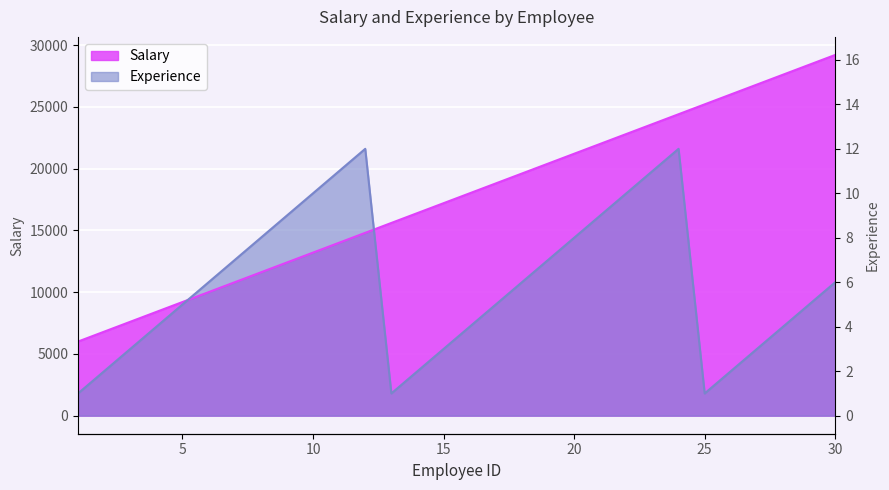

True or false: Salary and Experience intersect in this chart.

True